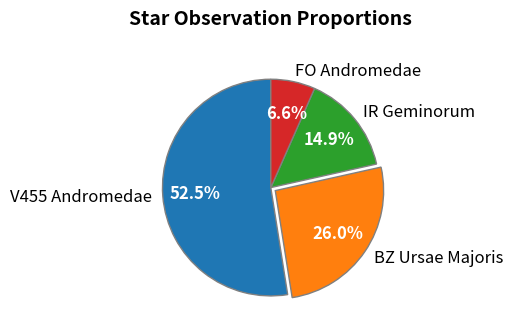

Is there a majority slice in this chart?

Yes